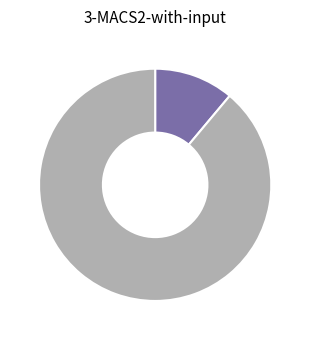

Is there a majority slice in this chart?

Yes